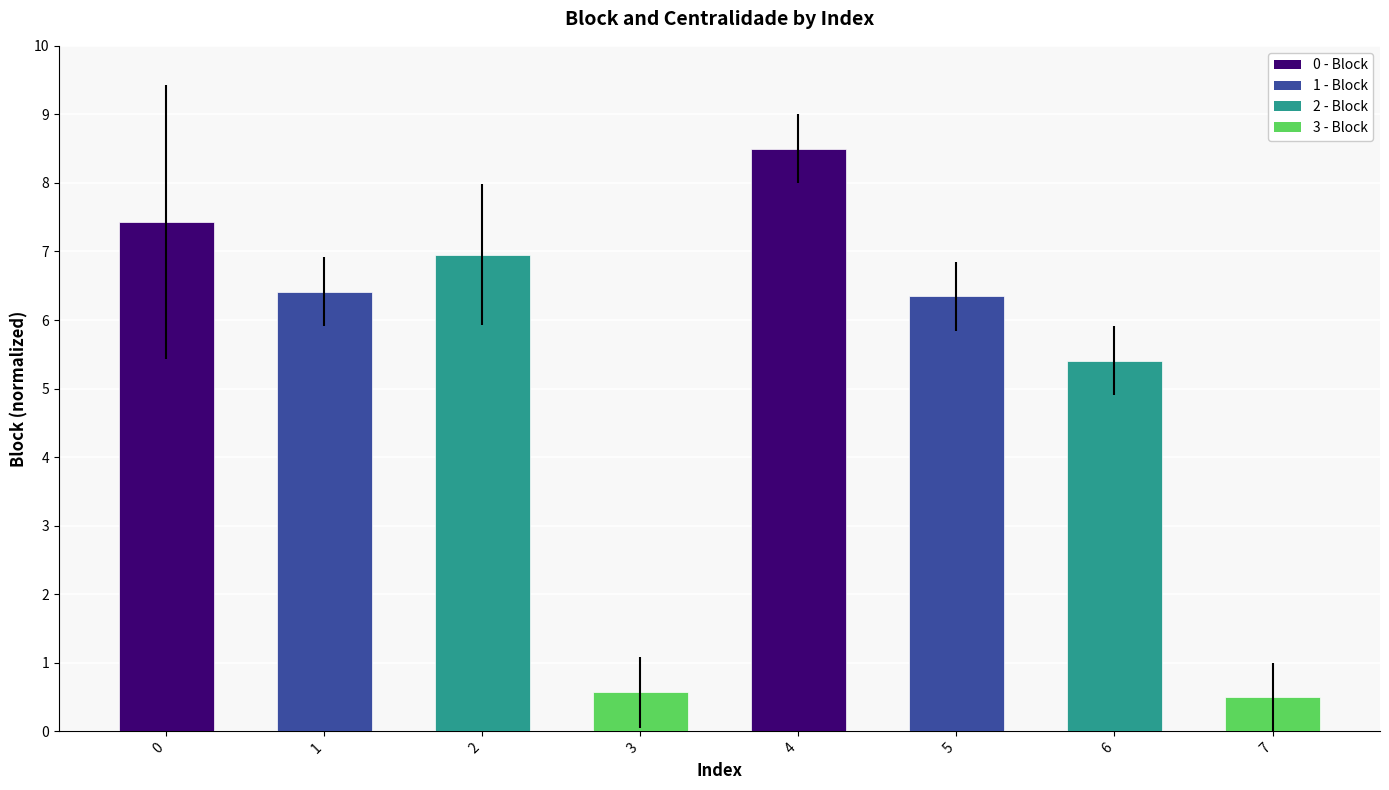

Reading left to right, list all the values displayed in this chart.

0=7.4	1=6.4	2=7.0	3=0.6	4=8.5	5=6.3	6=5.4	7=0.5